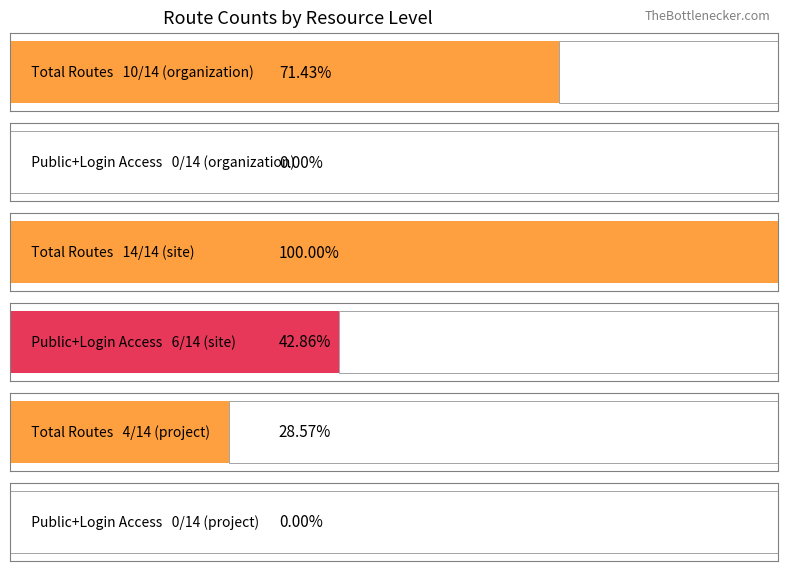

Is the value of IS_PUBLIC_ACCESS at site greater than the value of IS_LOGIN_ACCESS at site?

No